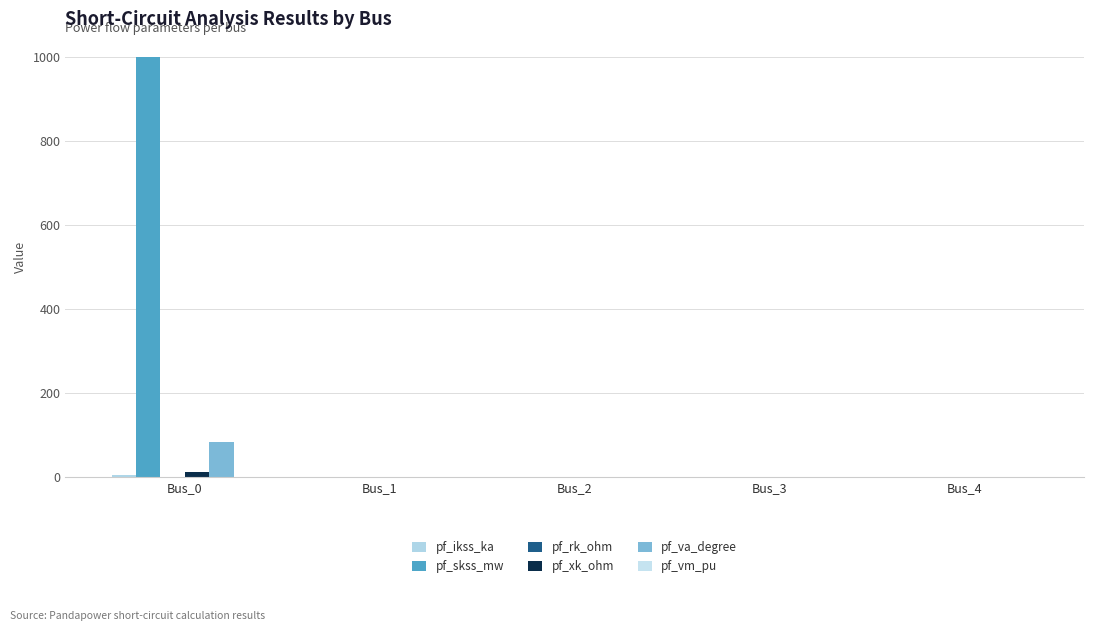

Reading left to right, list all the values displayed in this chart.

pf_ikss_ka: 5.2	0.0	0.0	0.0	0.0
pf_skss_mw: 1000.0	0.0	0.0	0.0	0.0
pf_rk_ohm: 1.3	0.0	0.0	0.0	0.0
pf_xk_ohm: 13.2	0.0	0.0	0.0	0.0
pf_va_degree: 84.3	0.0	0.0	0.0	0.0
pf_vm_pu: 0.0	0.0	0.0	0.0	0.0